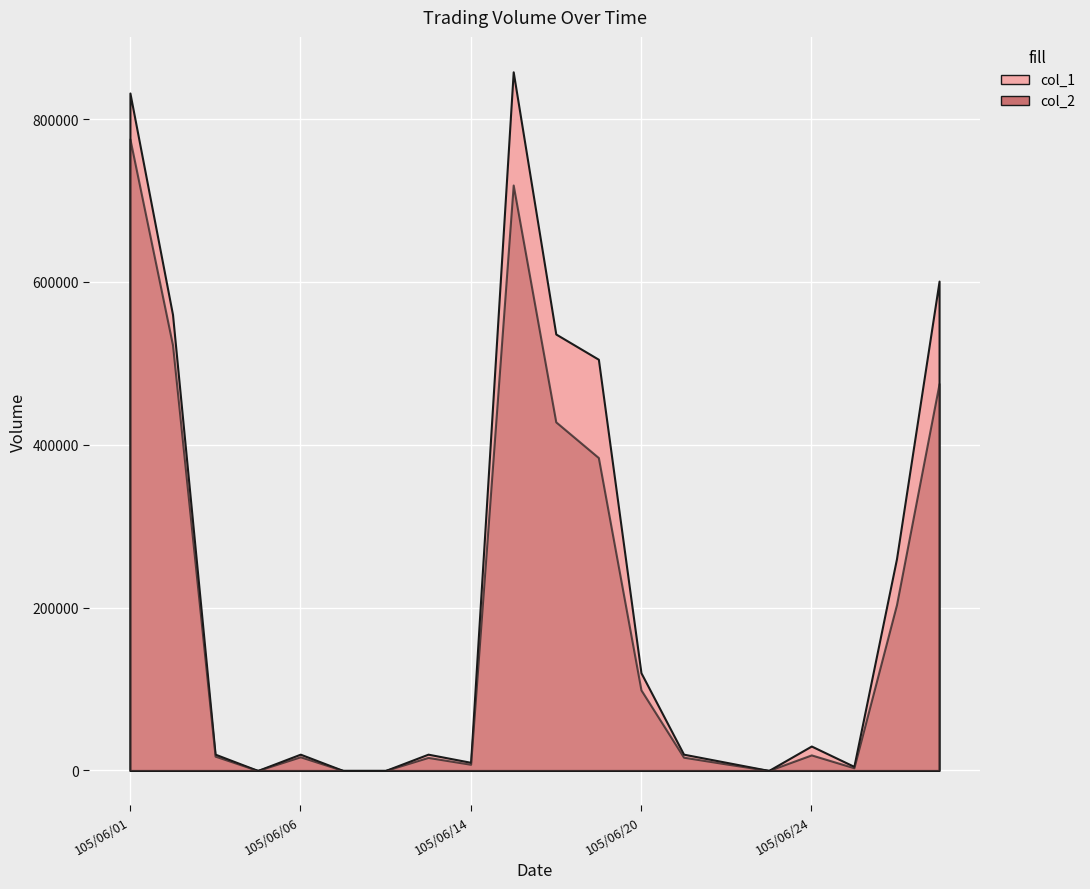

How many data points in col_1 are less than 20000?

7